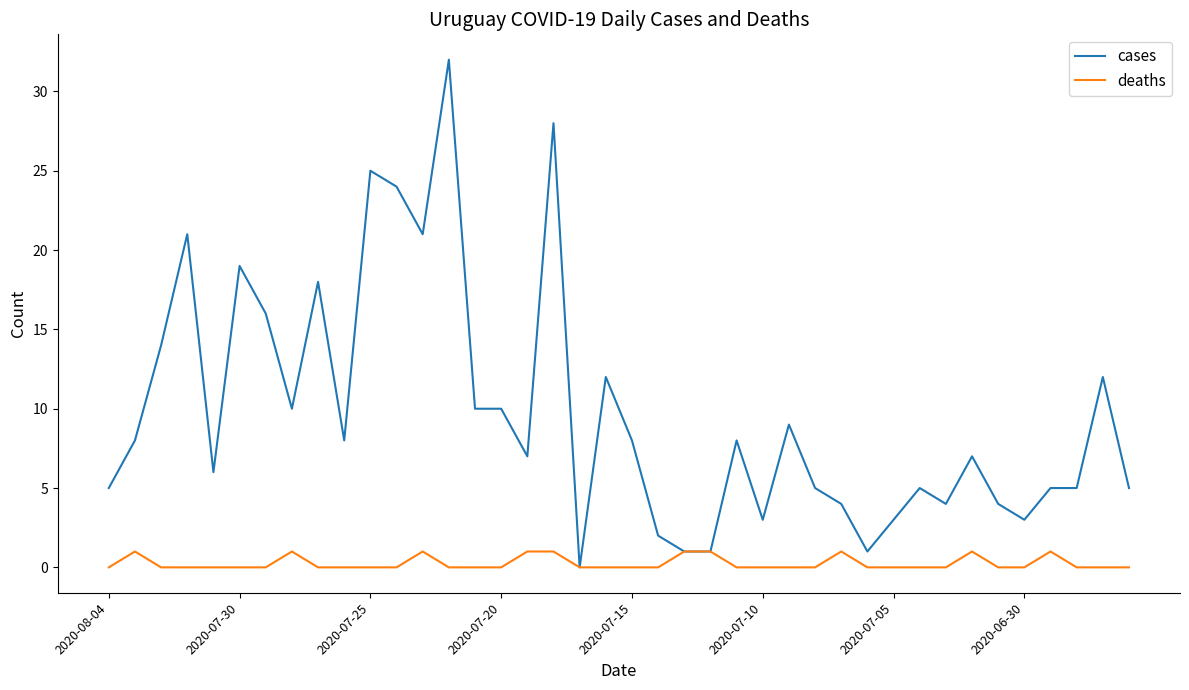

List the series in order of their overall mean, lowest first.

deaths, cases